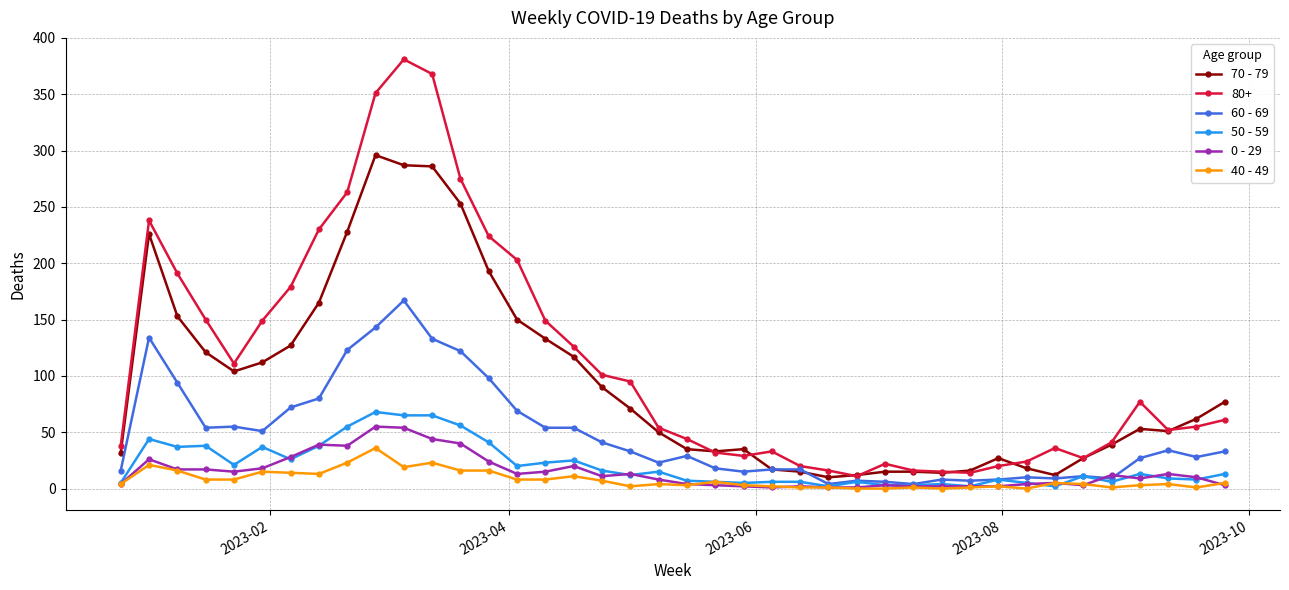

Which series has the widest spread of values?

80+